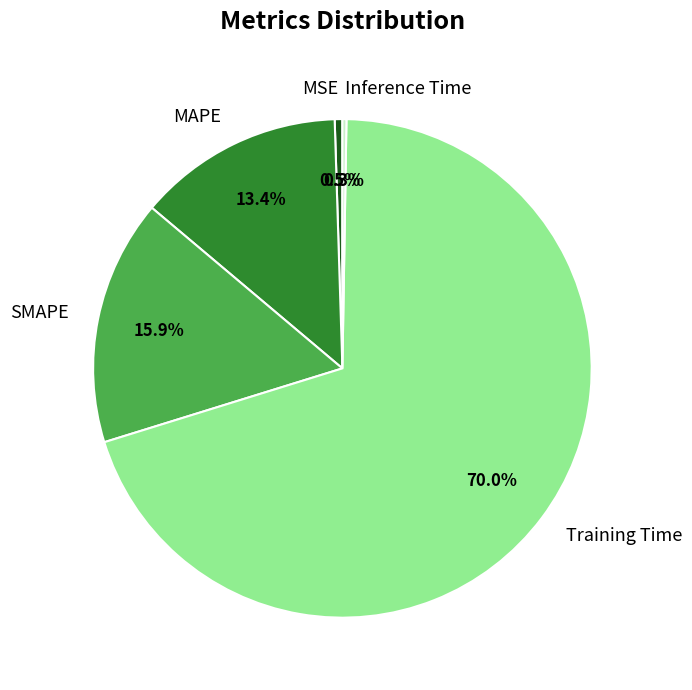

What is the largest slice in the pie chart?

Training Time